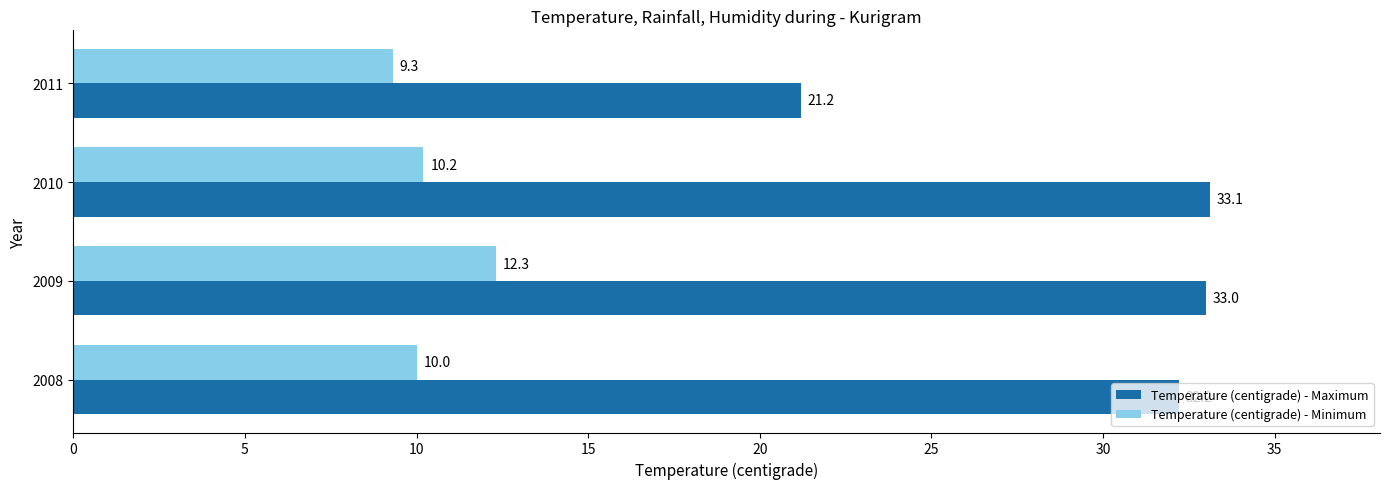

At how many categories does at least one series exceed 17?

4